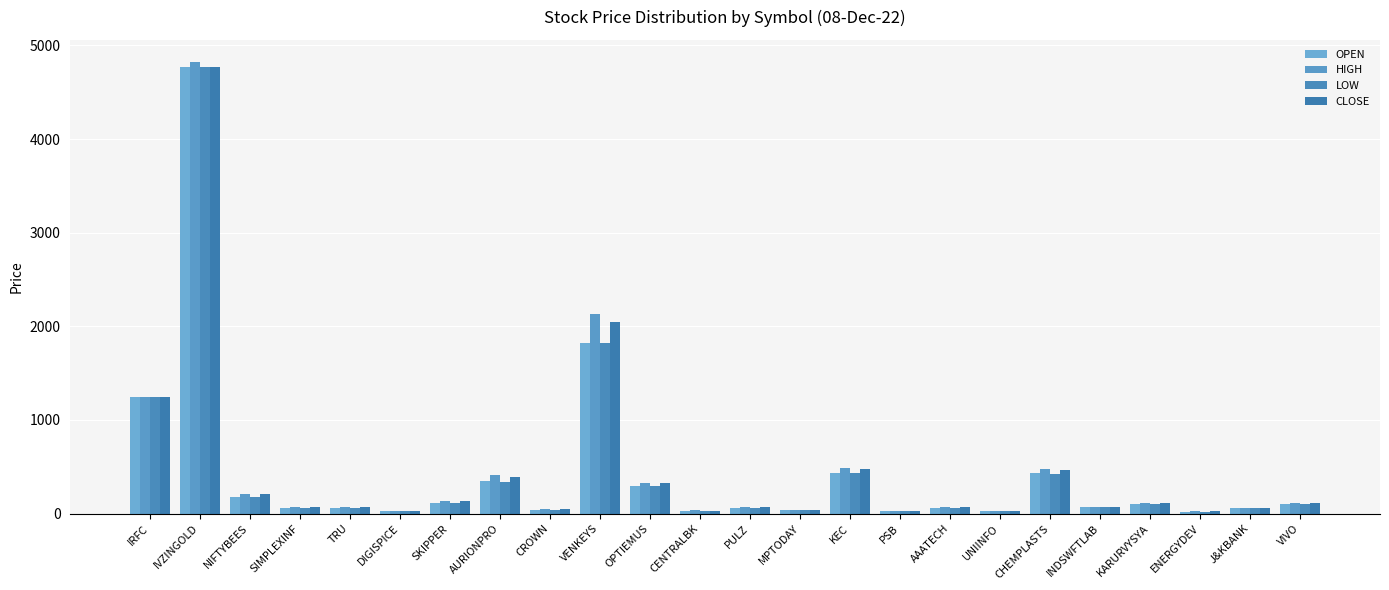

What is the difference between the HIGH values at CENTRALBK and KEC?

451.4